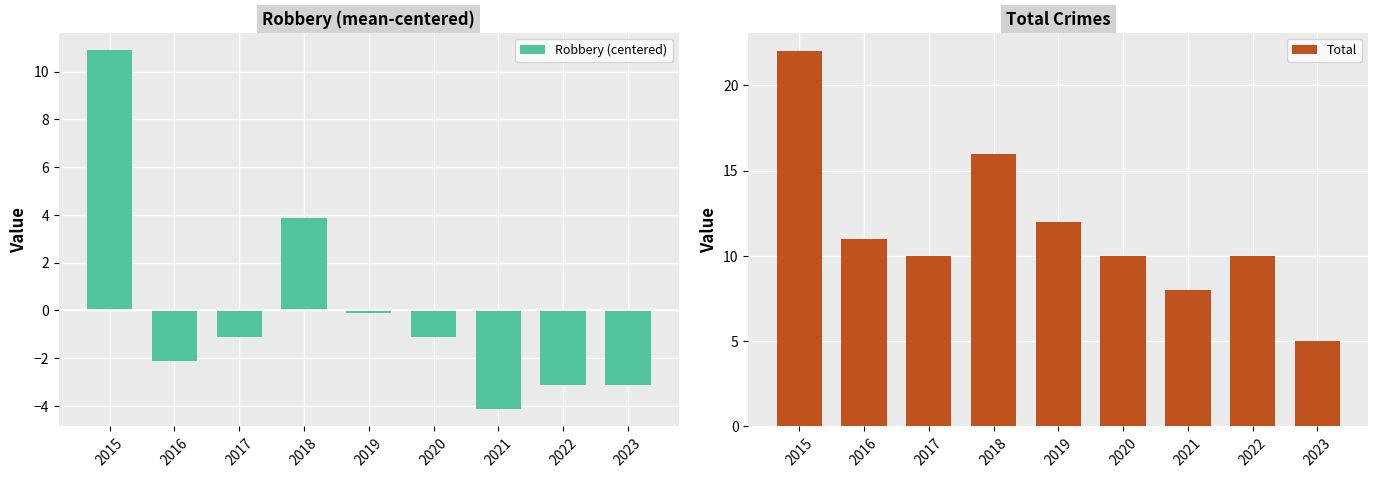

What is the approximate value of Total at 2017?

10